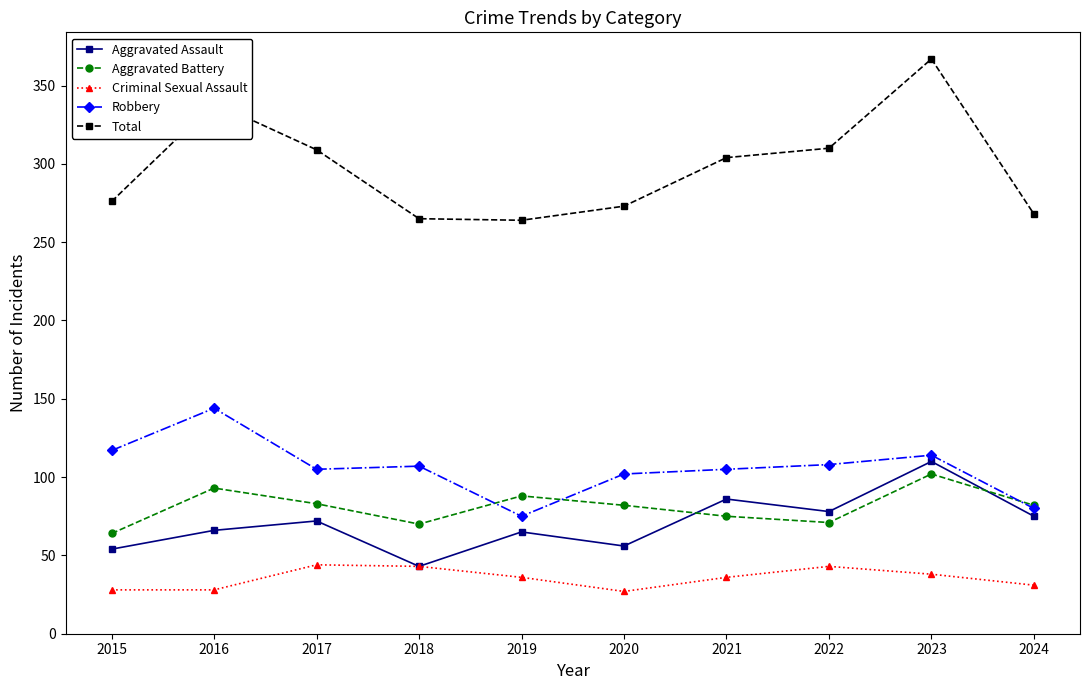

What is the difference between the Criminal Sexual Assault values at 2023 and 2019?

2